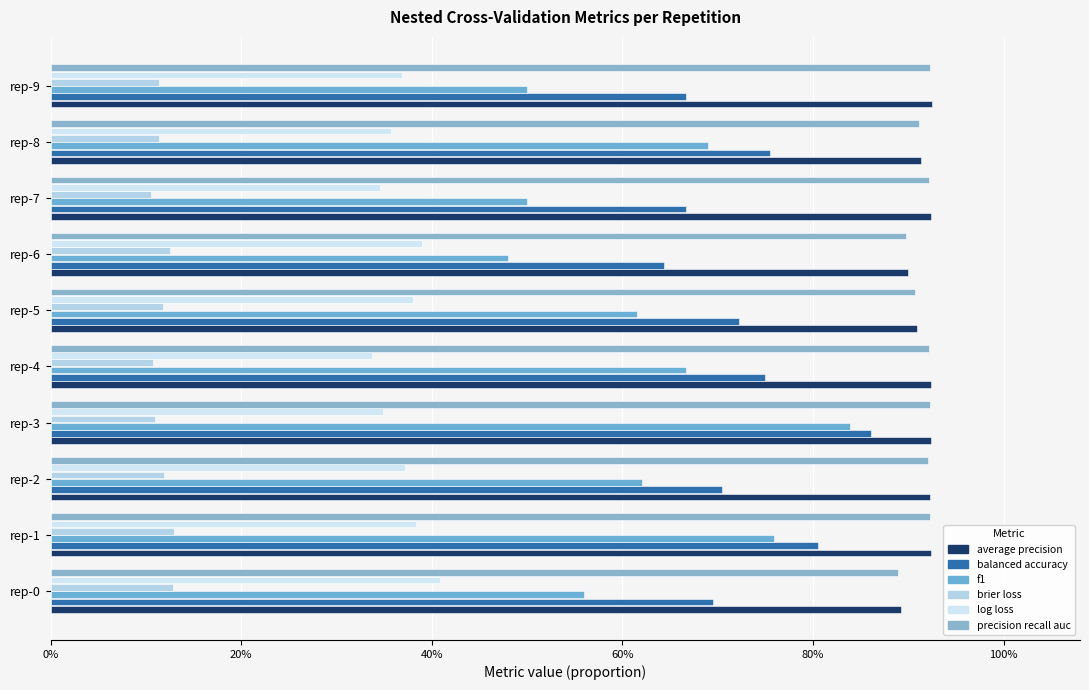

Reading right to left, transcribe all the data shown in this chart.

ncv_average_precision: 0.9	0.9	0.9	0.9	0.9	0.9	0.9	0.9	0.9	0.9
ncv_balanced_accuracy: 0.7	0.8	0.7	0.6	0.7	0.8	0.9	0.7	0.8	0.7
ncv_f1: 0.5	0.7	0.5	0.5	0.6	0.7	0.8	0.6	0.8	0.6
ncv_brier_loss: 0.1	0.1	0.1	0.1	0.1	0.1	0.1	0.1	0.1	0.1
ncv_log_loss: 0.4	0.4	0.3	0.4	0.4	0.3	0.3	0.4	0.4	0.4
ncv_precision_recall_auc: 0.9	0.9	0.9	0.9	0.9	0.9	0.9	0.9	0.9	0.9